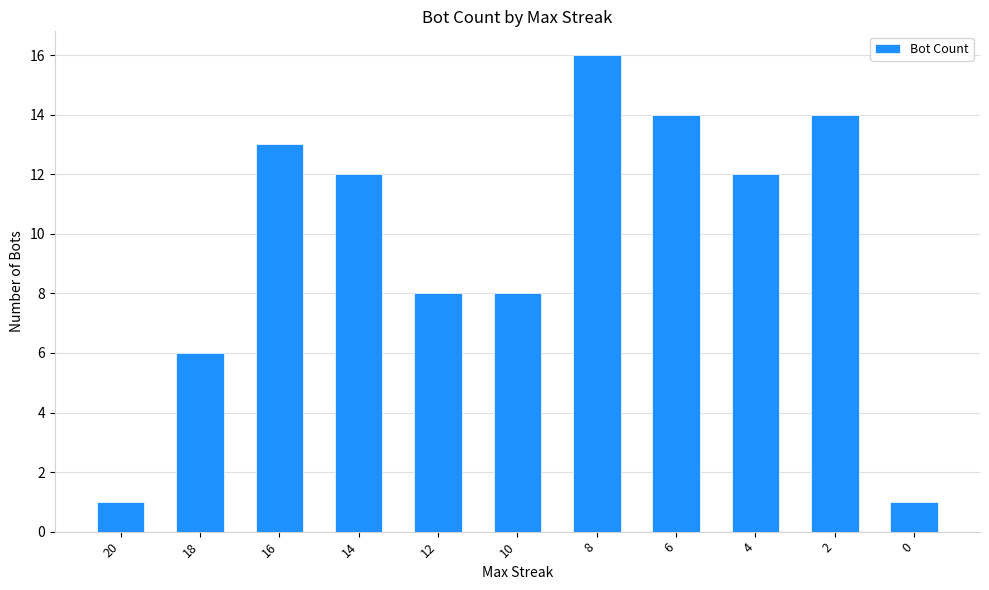

What is the difference between the values at 12 and 6?

6